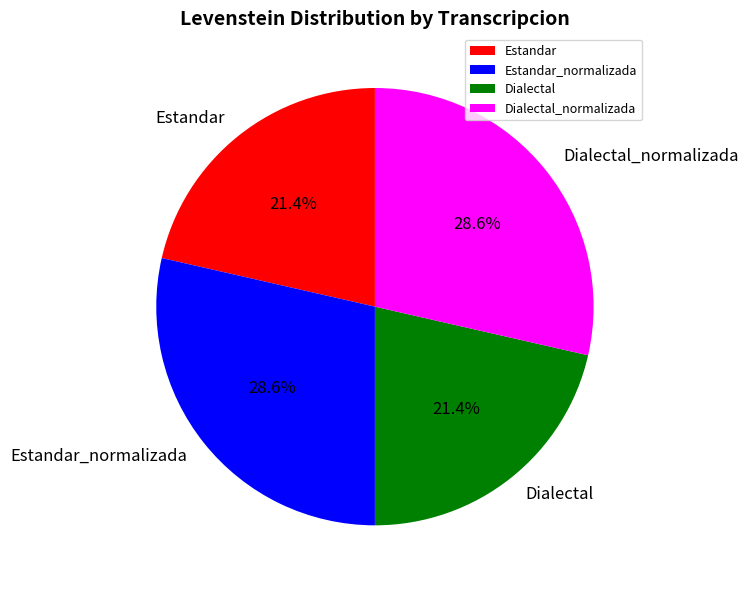

To the nearest percent, what portion does Dialectal represent?

21%